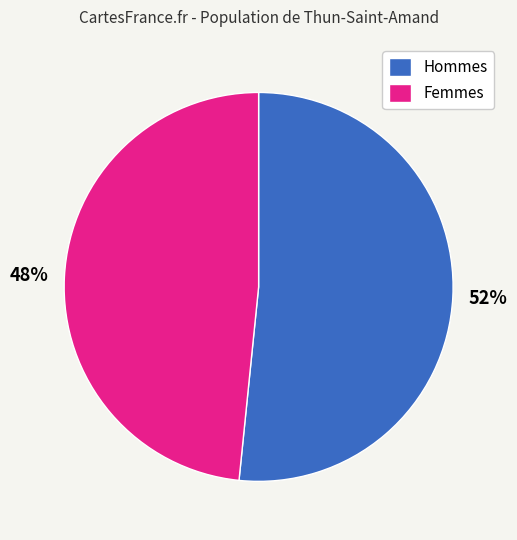

Between Femmes and Hommes, which is larger?

Hommes